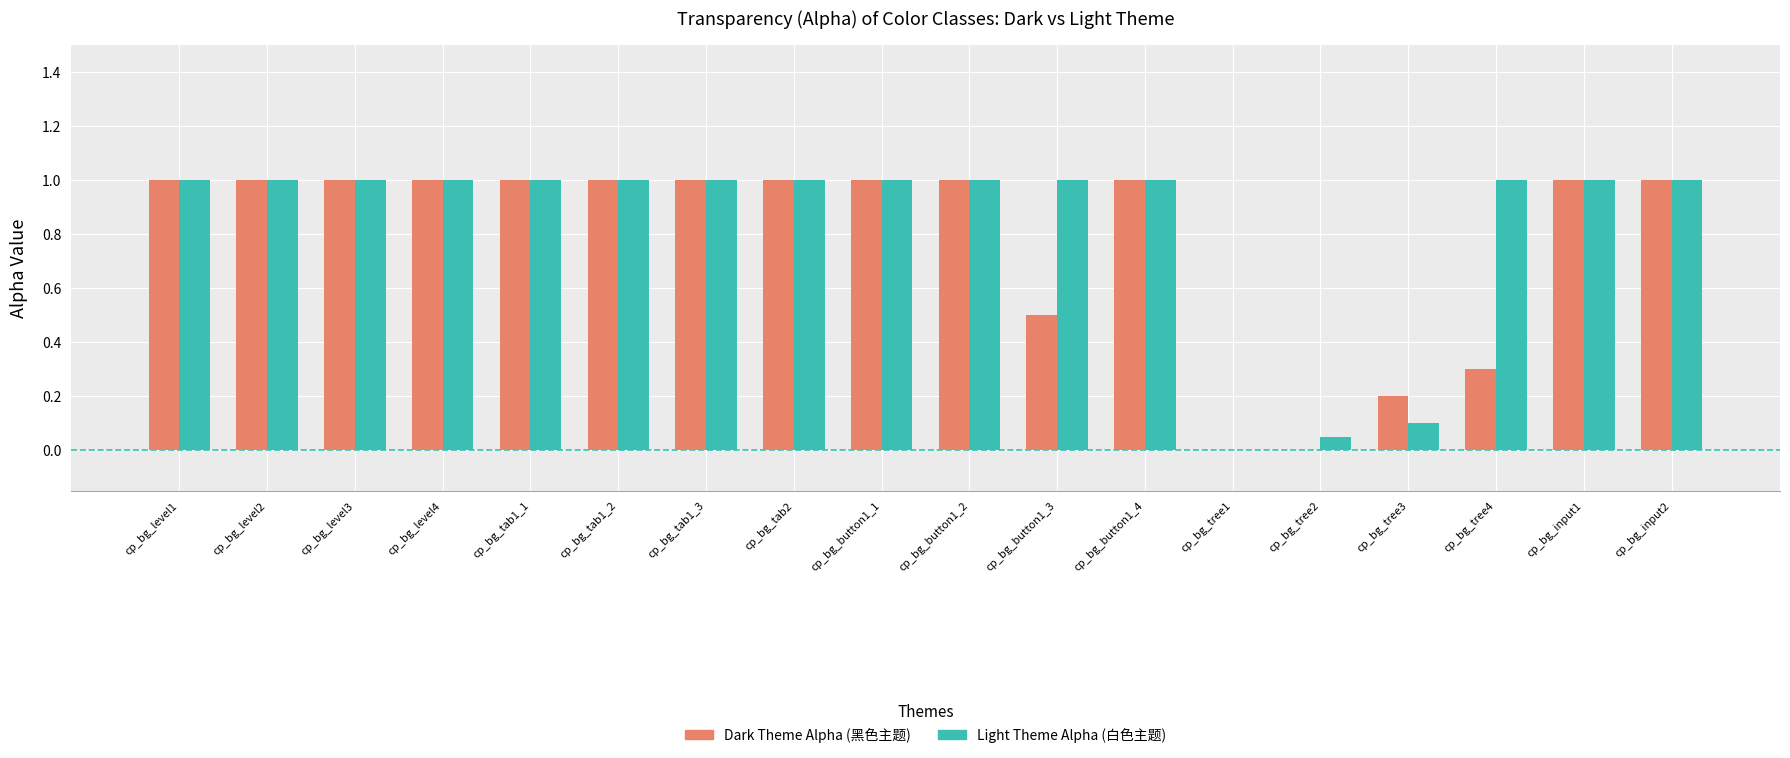

What is the sum of all Dark Theme Alpha (黑色主题) values?

14.0